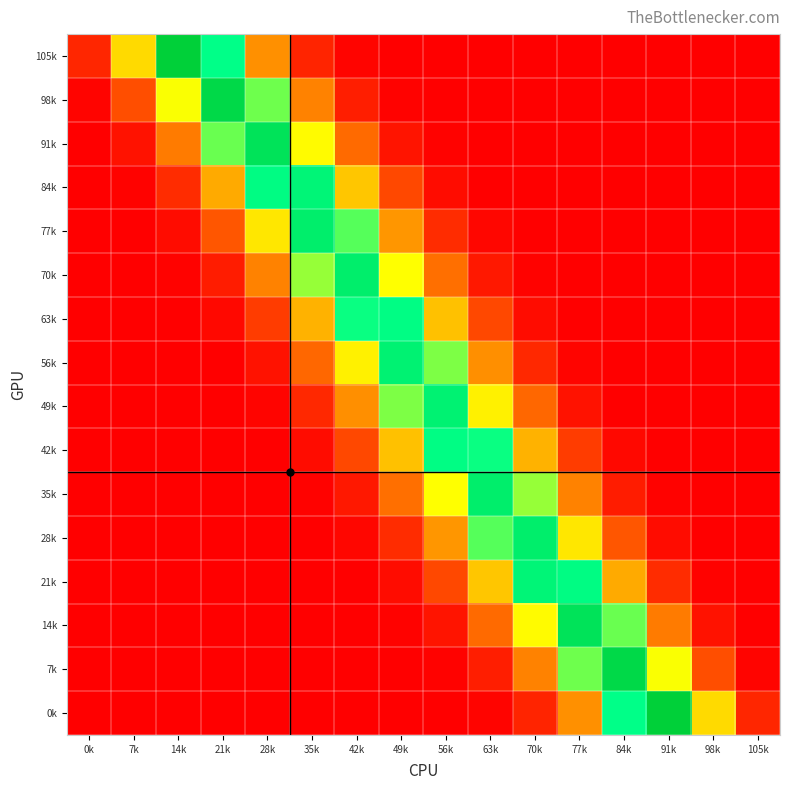

Reading left to right, list all the values displayed in this chart.

105k: 0k=0.0	7k=0.2	14k=0.4	21k=0.3	28k=0.1	35k=0.0	42k=0.0	49k=0.0	56k=0.0	63k=0.0	70k=0.0	77k=0.0	84k=0.0	91k=0.0	98k=0.0	105k=0.0
98k: 0k=0.0	7k=0.1	14k=0.2	21k=0.3	28k=0.3	35k=0.1	42k=0.0	49k=0.0	56k=0.0	63k=0.0	70k=0.0	77k=0.0	84k=0.0	91k=0.0	98k=0.0	105k=0.0
91k: 0k=0.0	7k=0.0	14k=0.1	21k=0.3	28k=0.3	35k=0.2	42k=0.1	49k=0.0	56k=0.0	63k=0.0	70k=0.0	77k=0.0	84k=0.0	91k=0.0	98k=0.0	105k=0.0
84k: 0k=0.0	7k=0.0	14k=0.0	21k=0.1	28k=0.3	35k=0.3	42k=0.2	49k=0.1	56k=0.0	63k=0.0	70k=0.0	77k=0.0	84k=0.0	91k=0.0	98k=0.0	105k=0.0
77k: 0k=0.0	7k=0.0	14k=0.0	21k=0.1	28k=0.2	35k=0.3	42k=0.3	49k=0.1	56k=0.0	63k=0.0	70k=0.0	77k=0.0	84k=0.0	91k=0.0	98k=0.0	105k=0.0
70k: 0k=0.0	7k=0.0	14k=0.0	21k=0.0	28k=0.1	35k=0.2	42k=0.3	49k=0.2	56k=0.1	63k=0.0	70k=0.0	77k=0.0	84k=0.0	91k=0.0	98k=0.0	105k=0.0
63k: 0k=0.0	7k=0.0	14k=0.0	21k=0.0	28k=0.0	35k=0.2	42k=0.3	49k=0.3	56k=0.2	63k=0.1	70k=0.0	77k=0.0	84k=0.0	91k=0.0	98k=0.0	105k=0.0
56k: 0k=0.0	7k=0.0	14k=0.0	21k=0.0	28k=0.0	35k=0.1	42k=0.2	49k=0.3	56k=0.3	63k=0.1	70k=0.0	77k=0.0	84k=0.0	91k=0.0	98k=0.0	105k=0.0
49k: 0k=0.0	7k=0.0	14k=0.0	21k=0.0	28k=0.0	35k=0.0	42k=0.1	49k=0.3	56k=0.3	63k=0.2	70k=0.1	77k=0.0	84k=0.0	91k=0.0	98k=0.0	105k=0.0
42k: 0k=0.0	7k=0.0	14k=0.0	21k=0.0	28k=0.0	35k=0.0	42k=0.1	49k=0.2	56k=0.3	63k=0.3	70k=0.2	77k=0.0	84k=0.0	91k=0.0	98k=0.0	105k=0.0
35k: 0k=0.0	7k=0.0	14k=0.0	21k=0.0	28k=0.0	35k=0.0	42k=0.0	49k=0.1	56k=0.2	63k=0.3	70k=0.2	77k=0.1	84k=0.0	91k=0.0	98k=0.0	105k=0.0
28k: 0k=0.0	7k=0.0	14k=0.0	21k=0.0	28k=0.0	35k=0.0	42k=0.0	49k=0.0	56k=0.1	63k=0.3	70k=0.3	77k=0.2	84k=0.1	91k=0.0	98k=0.0	105k=0.0
21k: 0k=0.0	7k=0.0	14k=0.0	21k=0.0	28k=0.0	35k=0.0	42k=0.0	49k=0.0	56k=0.1	63k=0.2	70k=0.3	77k=0.3	84k=0.1	91k=0.0	98k=0.0	105k=0.0
14k: 0k=0.0	7k=0.0	14k=0.0	21k=0.0	28k=0.0	35k=0.0	42k=0.0	49k=0.0	56k=0.0	63k=0.1	70k=0.2	77k=0.3	84k=0.3	91k=0.1	98k=0.0	105k=0.0
7k: 0k=0.0	7k=0.0	14k=0.0	21k=0.0	28k=0.0	35k=0.0	42k=0.0	49k=0.0	56k=0.0	63k=0.0	70k=0.1	77k=0.3	84k=0.3	91k=0.2	98k=0.1	105k=0.0
0k: 0k=0.0	7k=0.0	14k=0.0	21k=0.0	28k=0.0	35k=0.0	42k=0.0	49k=0.0	56k=0.0	63k=0.0	70k=0.0	77k=0.1	84k=0.3	91k=0.4	98k=0.2	105k=0.0